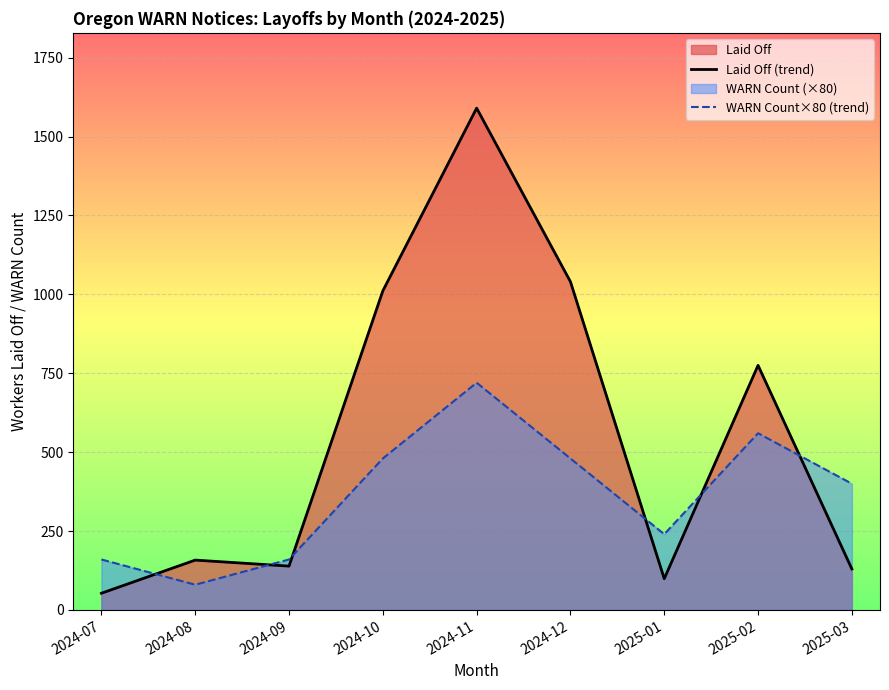

After their last crossing, which series has the higher values: WARN Count×80 (trend) or Laid Off (trend)?

WARN Count×80 (trend)